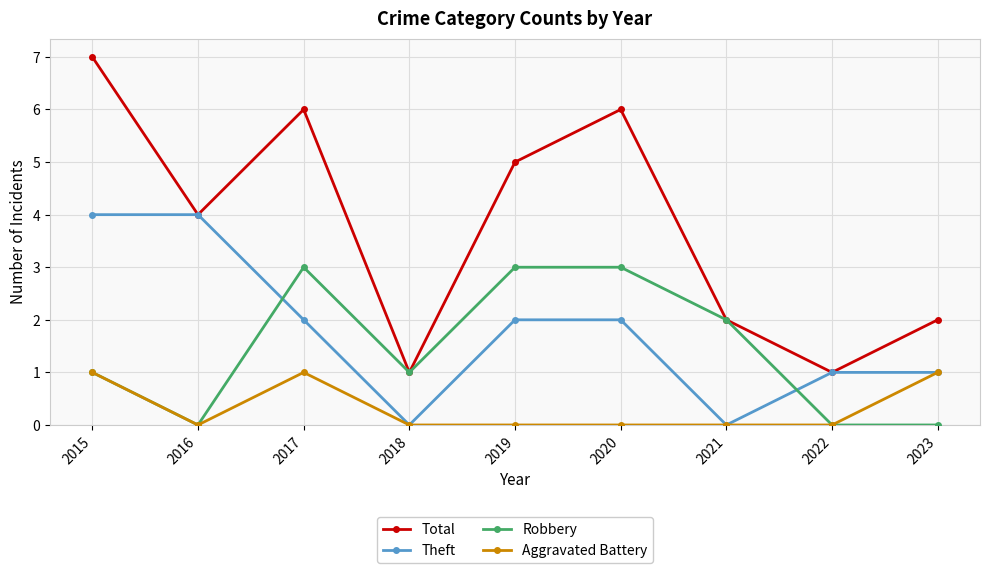

Count the Aggravated Battery values in the range 0 to 1.

9